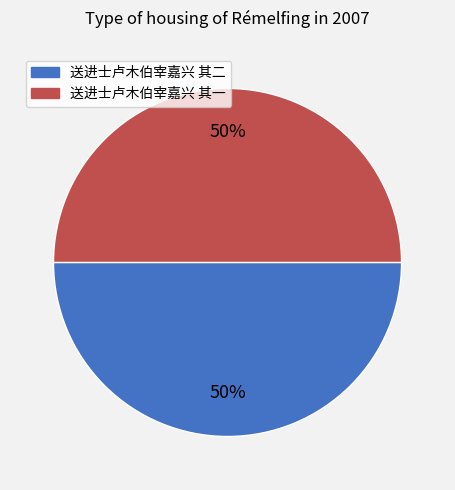

Count the number of slices in the pie.

2